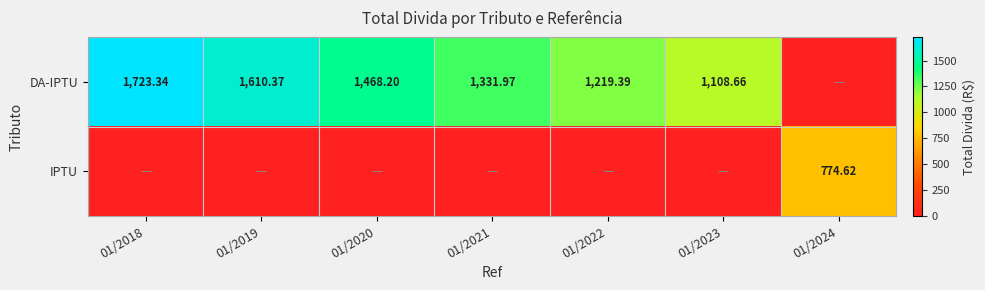

At which category is the sum across all series the highest?

01/2018